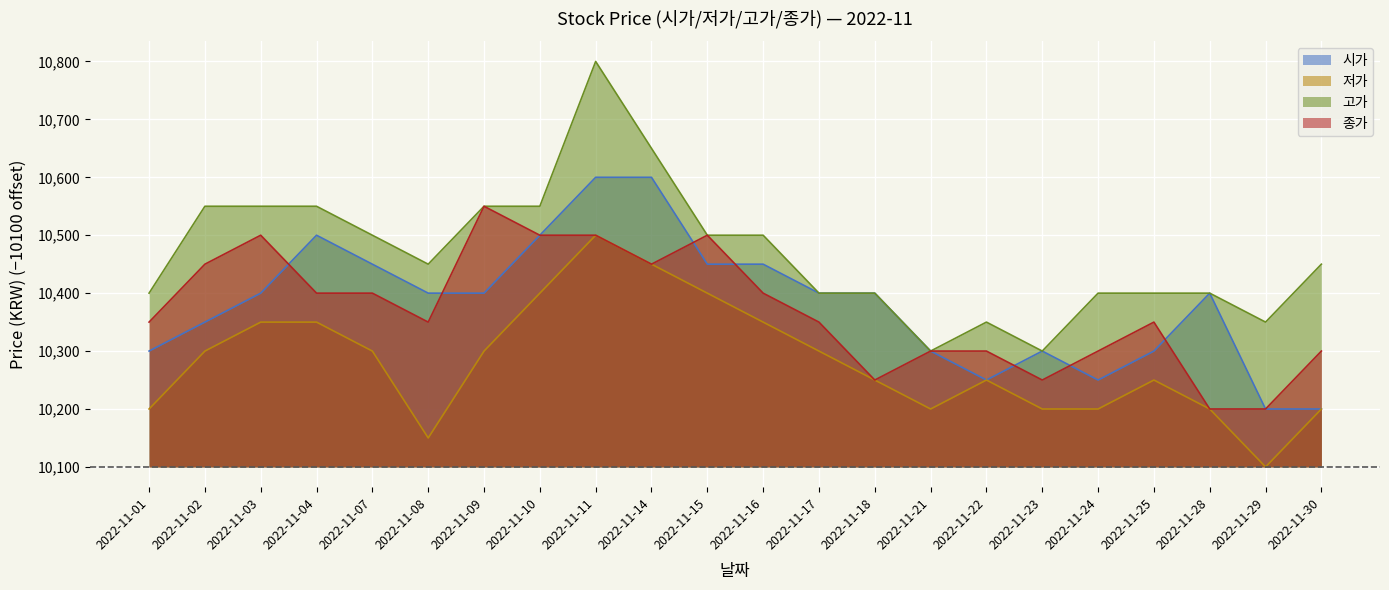

How many values in the 종가 series exceed 250?

10